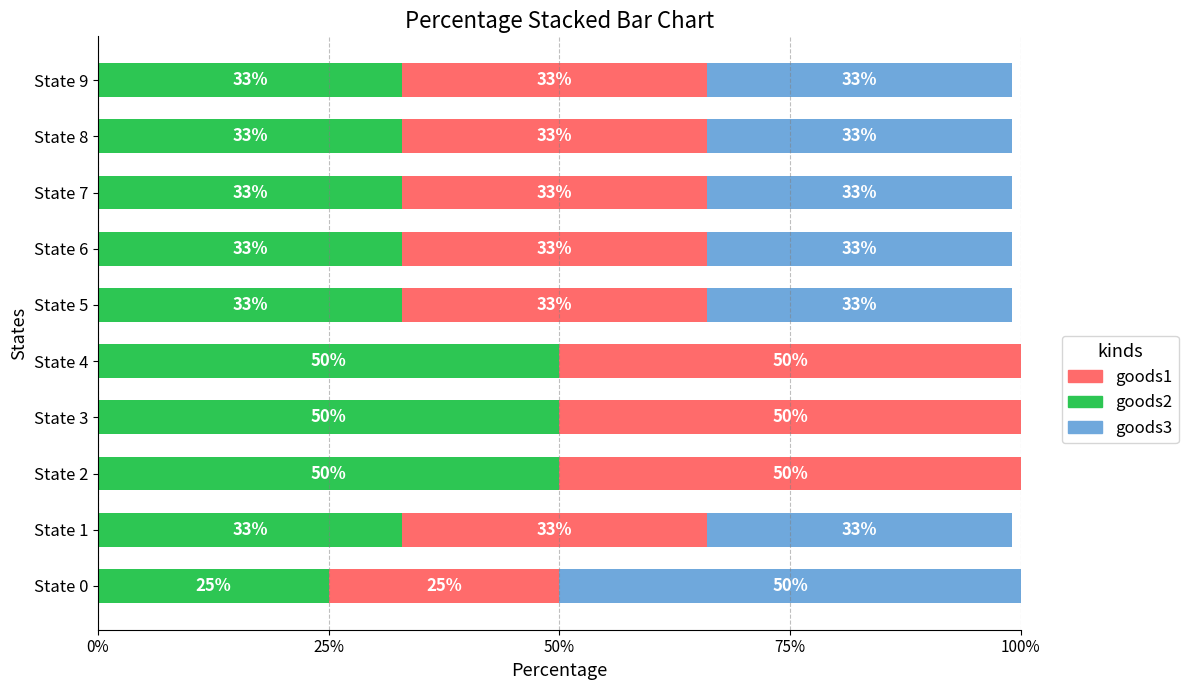

What is the maximum value for goods2?

50